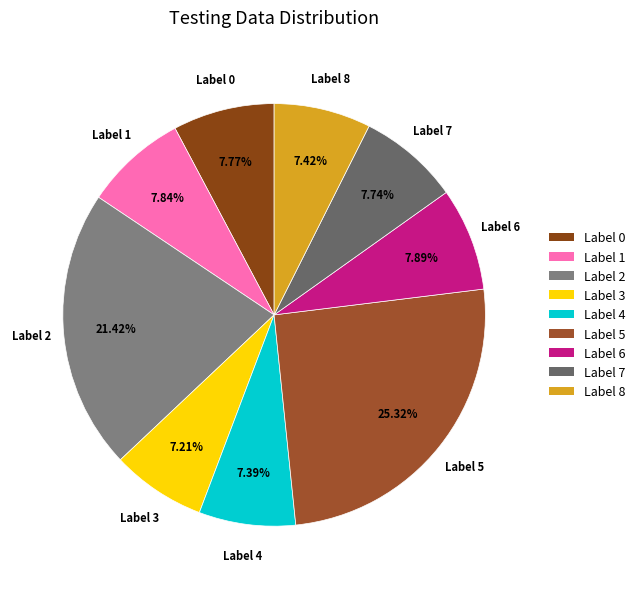

Count the number of slices in the pie.

9